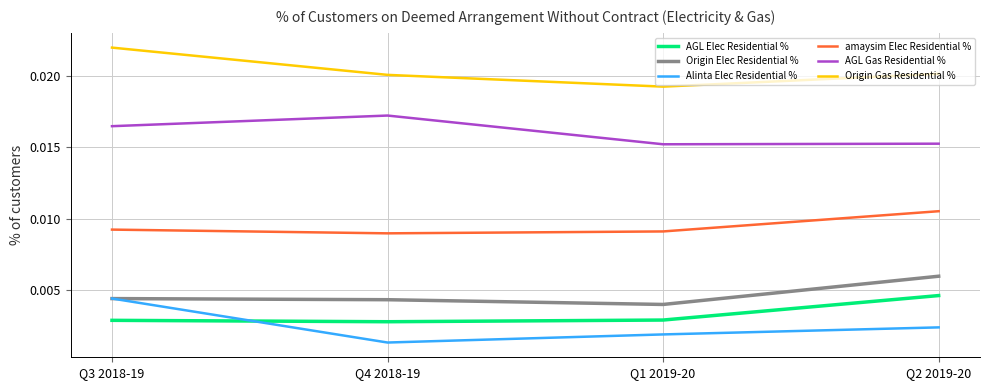

What position from the right is Q2 2019-20?

1